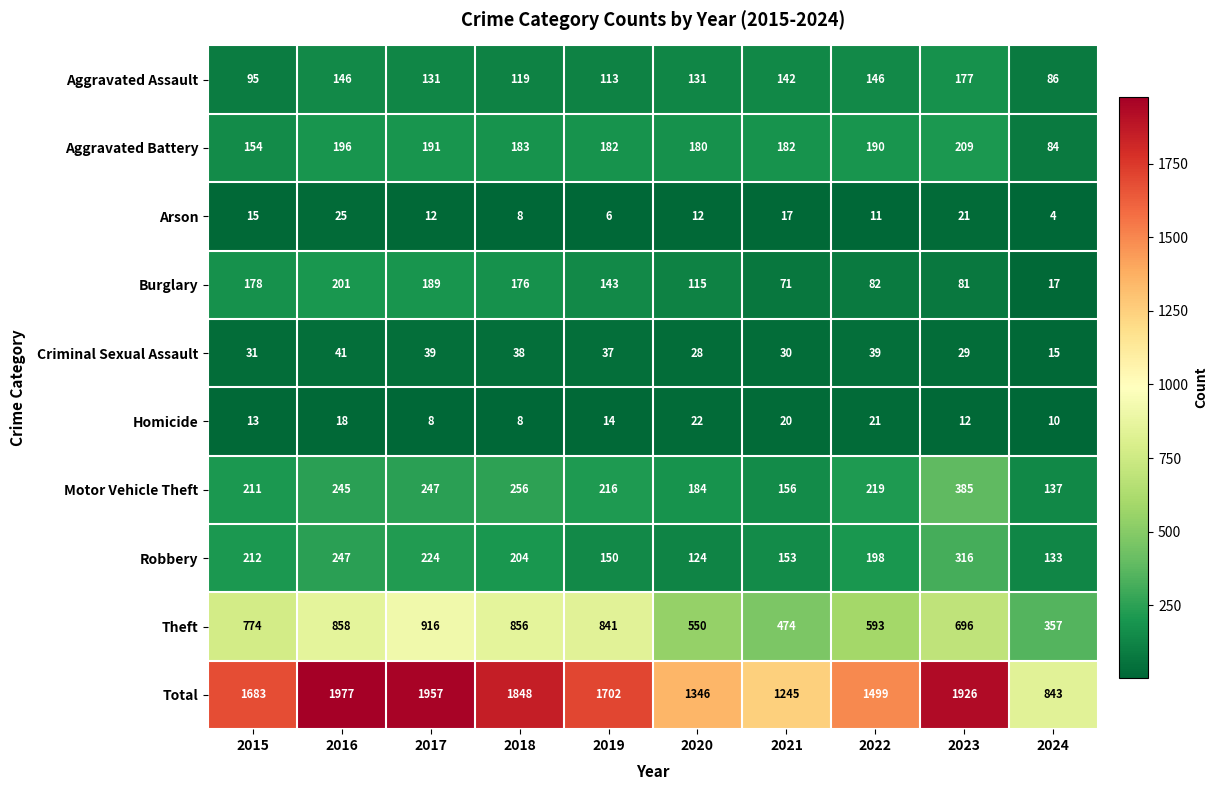

At 2020, list the series in order from smallest to largest.

Arson, Homicide, Criminal Sexual Assault, Burglary, Robbery, Aggravated Assault, Aggravated Battery, Motor Vehicle Theft, Theft, Total